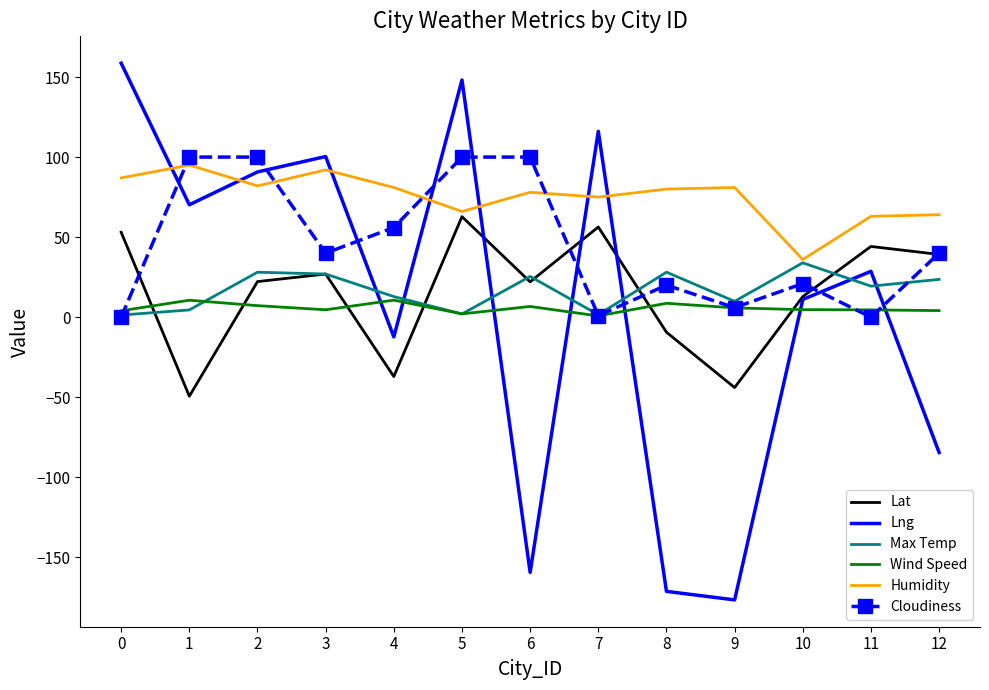

Which series has the widest spread of values?

Lng